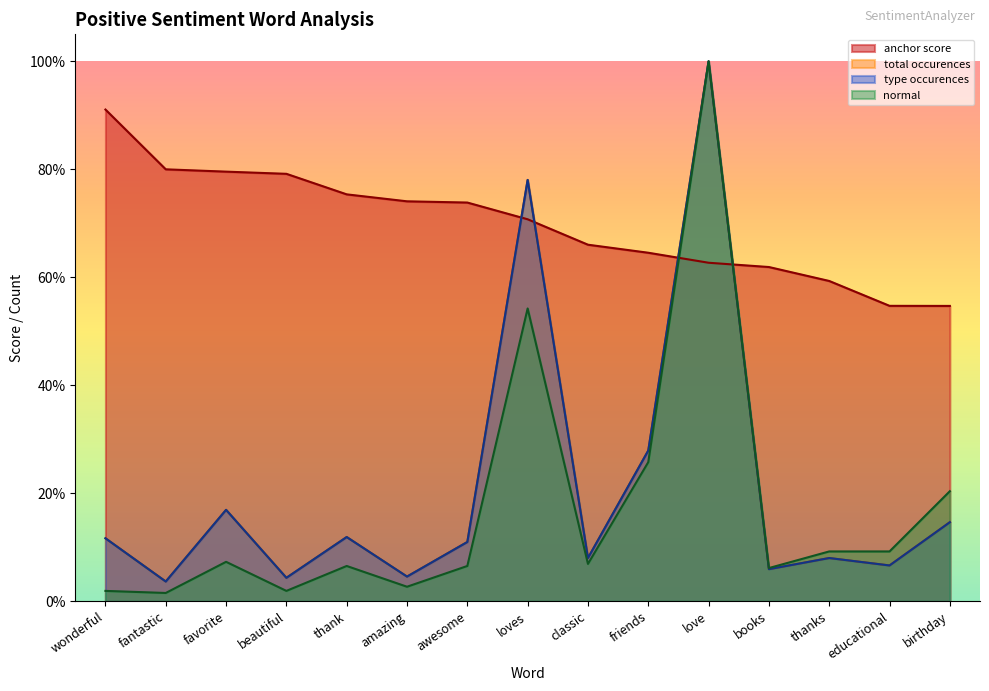

What is the label of the 1st point from the right?

birthday